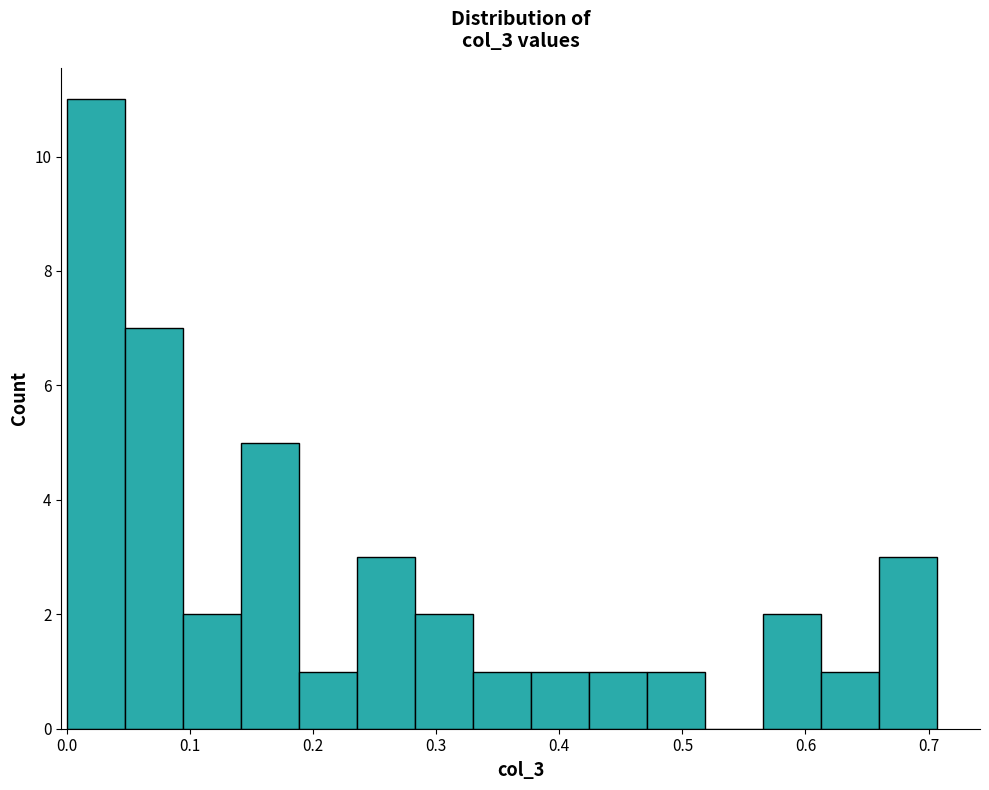

Reading left to right, transcribe this chart: for each bar, give the range it covers on the x-axis and its height. Neither the bar edges nor the heights are printed on the chart, so give them approximately, as read against the axes.

0.00 to 0.05: 11
0.05 to 0.09: 7
0.09 to 0.14: 2
0.14 to 0.19: 5
0.19 to 0.24: 1
0.24 to 0.28: 3
0.28 to 0.33: 2
0.33 to 0.38: 1
0.38 to 0.42: 1
0.42 to 0.47: 1
0.47 to 0.52: 1
0.52 to 0.57: 0
0.57 to 0.61: 2
0.61 to 0.66: 1
0.66 to 0.71: 3